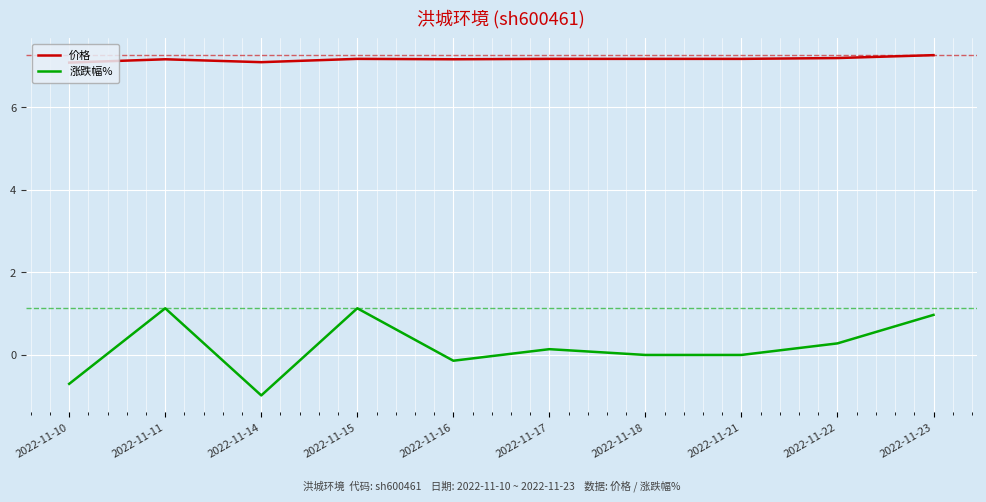

Reading left to right, extract all data points from this chart.

价格: 7.1	7.2	7.1	7.2	7.2	7.2	7.2	7.2	7.2	7.3
涨跌幅%: -0.7	1.1	-1.0	1.1	-0.1	0.1	0.0	0.0	0.3	1.0